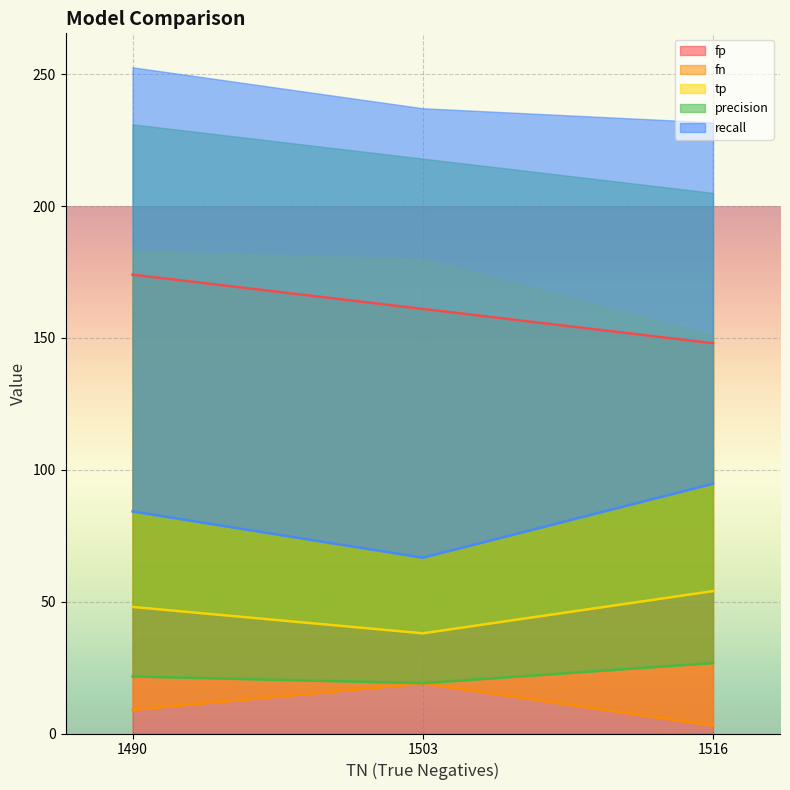

Is it true that fp equals 174 at 1490?

True